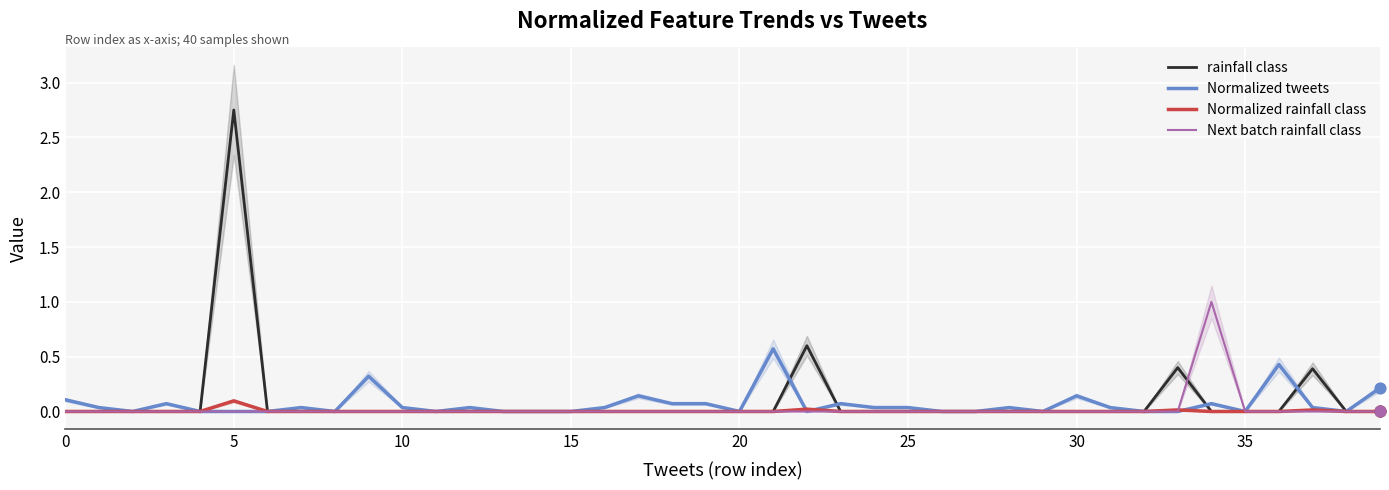

Which category has the highest value in the rainfall class series?

5